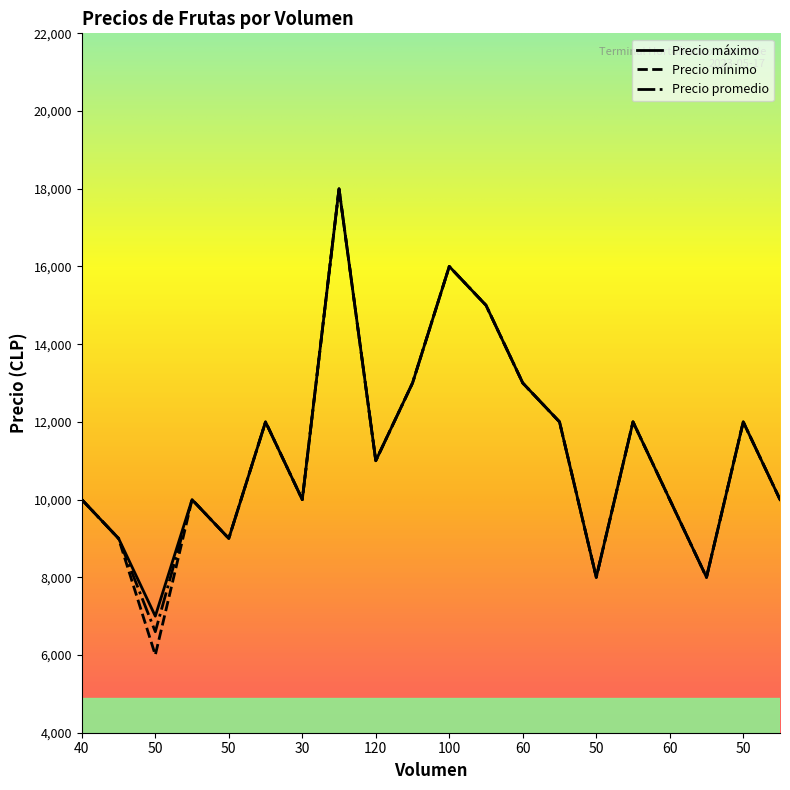

Which series has the widest spread of values?

Precio mínimo